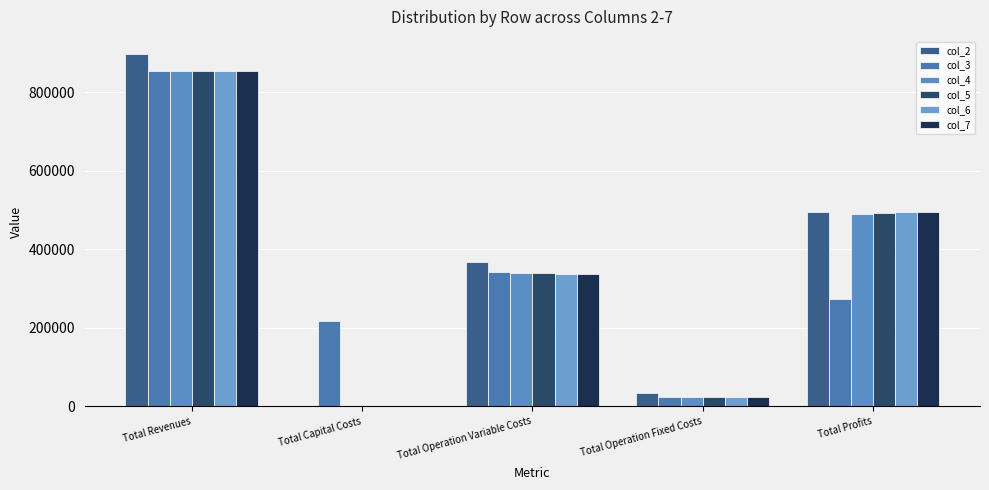

True or false: col_4 has a value of 22782.7 at Total Operation Fixed Costs.

True